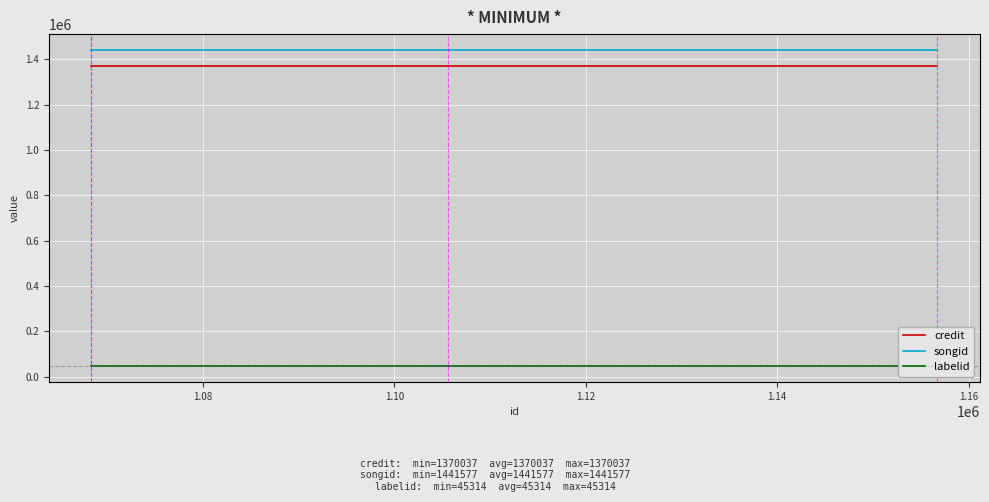

True or false: labelid and credit intersect in this chart.

False